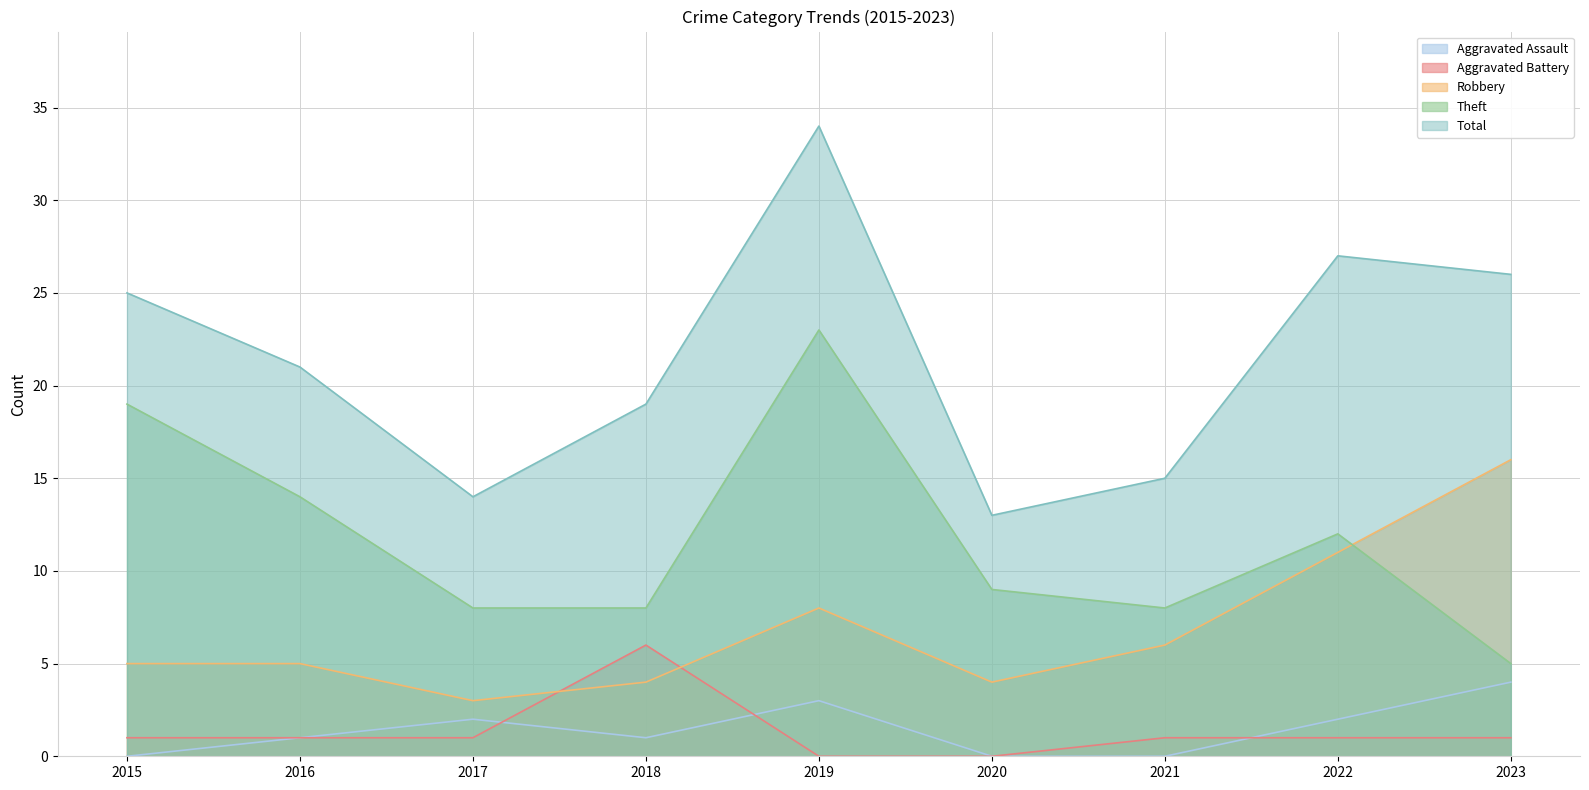

What are all the series names shown in the legend?

Aggravated Assault, Aggravated Battery, Robbery, Theft, Total